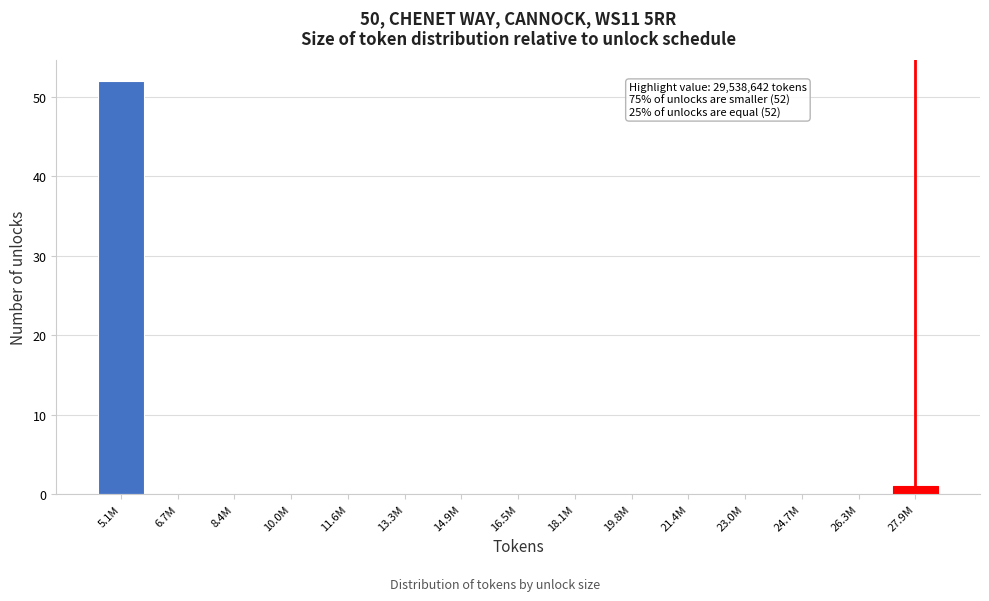

Reading left to right, list all the values displayed in this chart.

5.1M=52	6.7M=0	8.4M=0	10.0M=0	11.6M=0	13.3M=0	14.9M=0	16.5M=0	18.1M=0	19.8M=0	21.4M=0	23.0M=0	24.7M=0	26.3M=0	27.9M=1